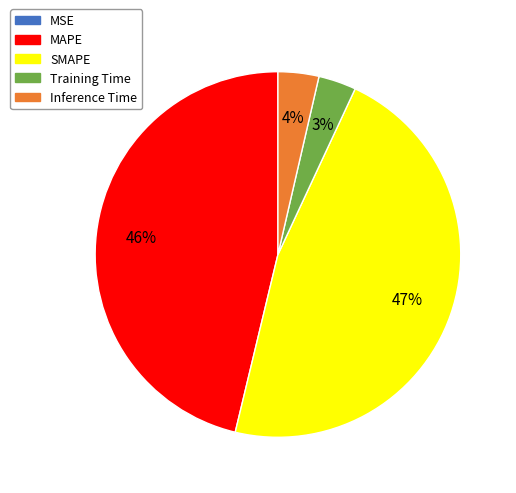

Which has a higher value, Training Time or MAPE?

MAPE